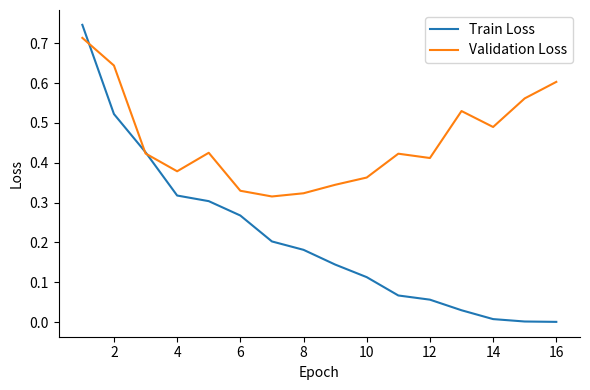

What are all the series names shown in the legend?

Train Loss, Validation Loss